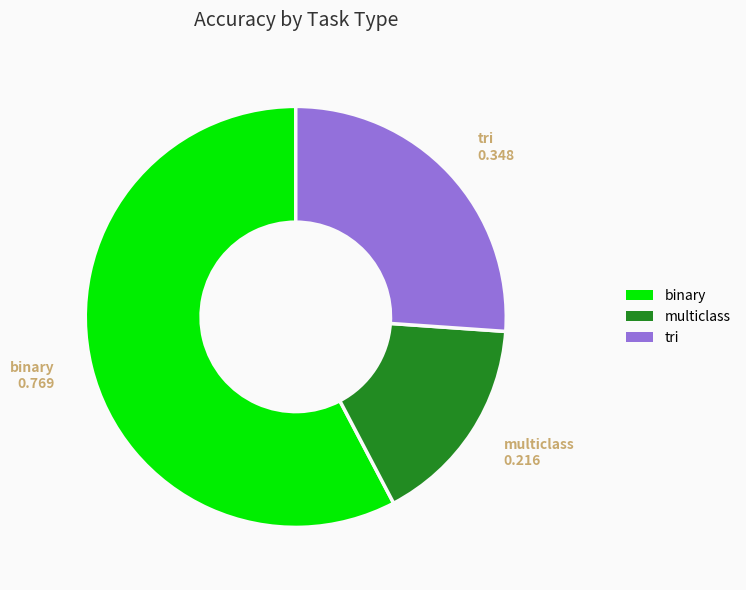

How many segments does this pie chart have?

3